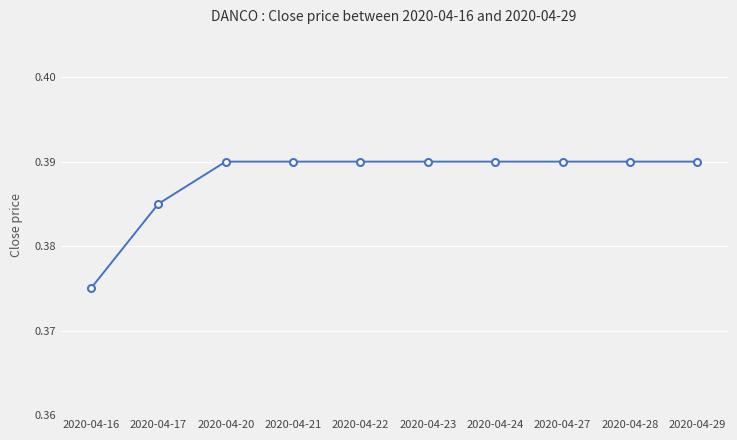

How many series are shown in this chart?

1